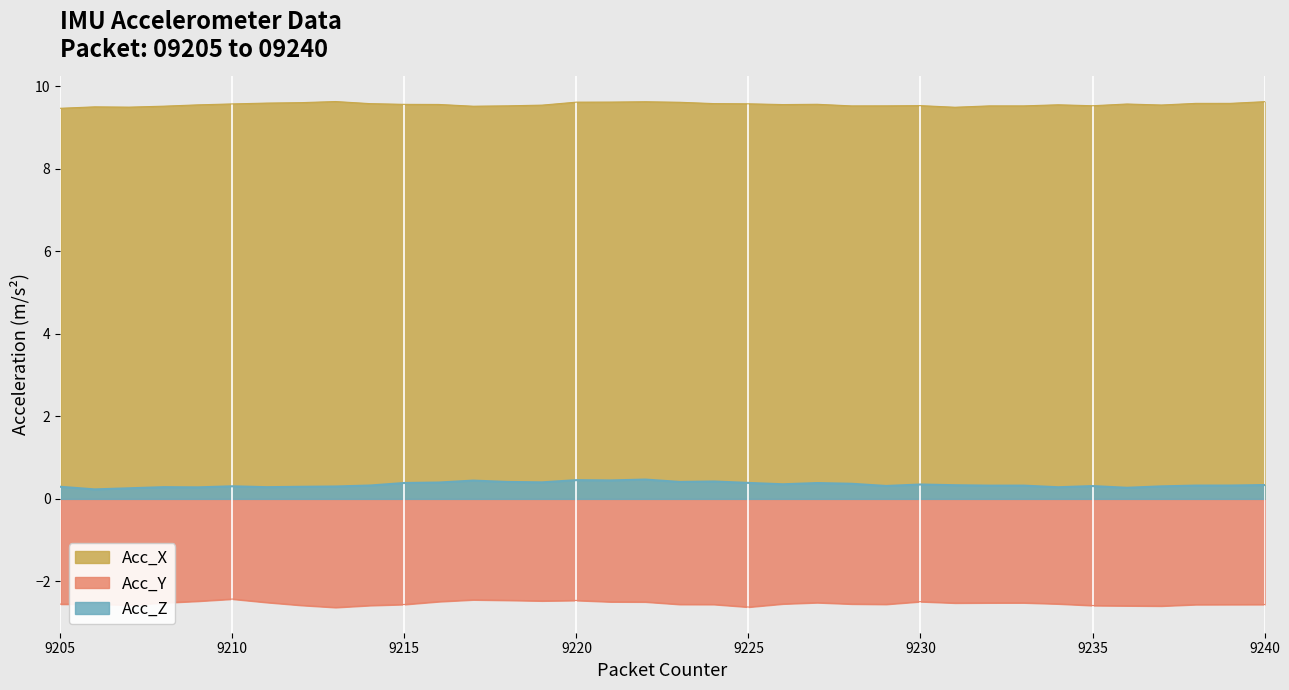

Rank the categories by Acc_Z value from highest to lowest.

9222, 9220, 9221, 9217, 9224, 9223, 9218, 9219, 9216, 9225, 9215, 9227, 9228, 9226, 9230, 9240, 9231, 9214, 9239, 9238, 9233, 9232, 9229, 9235, 9210, 9237, 9213, 9205, 9212, 9208, 9211, 9234, 9209, 9236, 9207, 9206